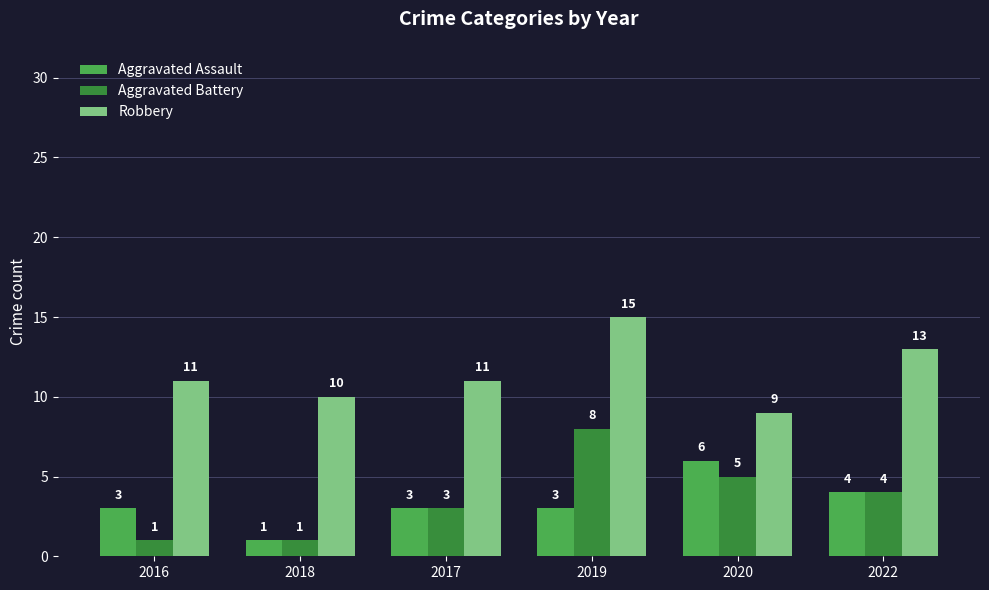

What is the spread (max minus min) of values at 2019?

12